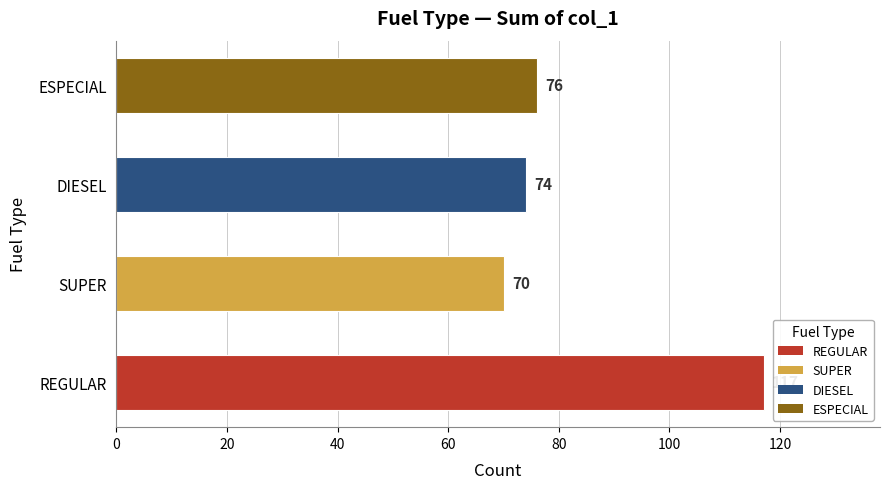

Count the number of categories in the chart.

4